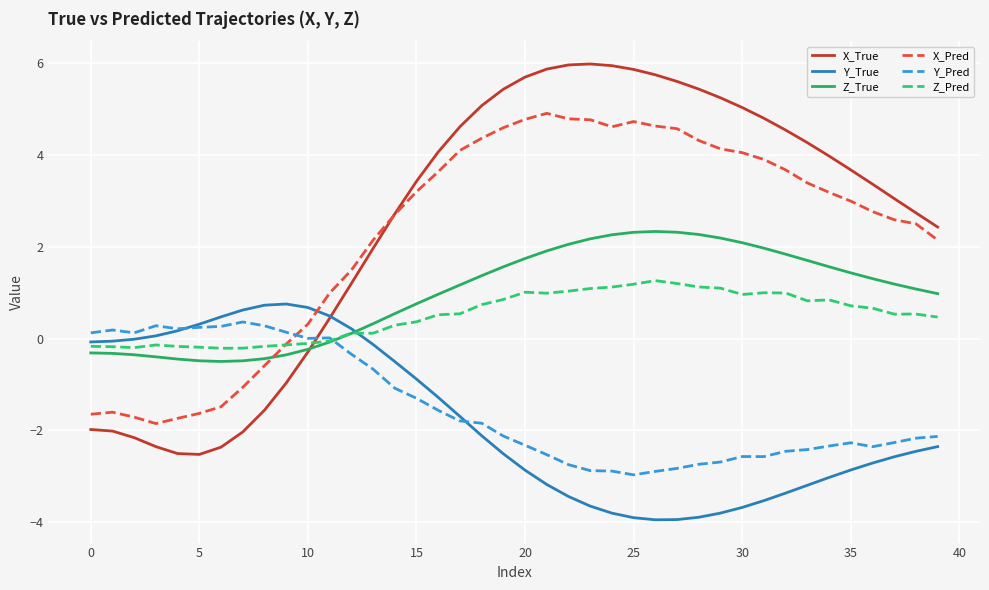

In X_Pred, how many points are higher than both neighbors (excluding endpoints)?

3